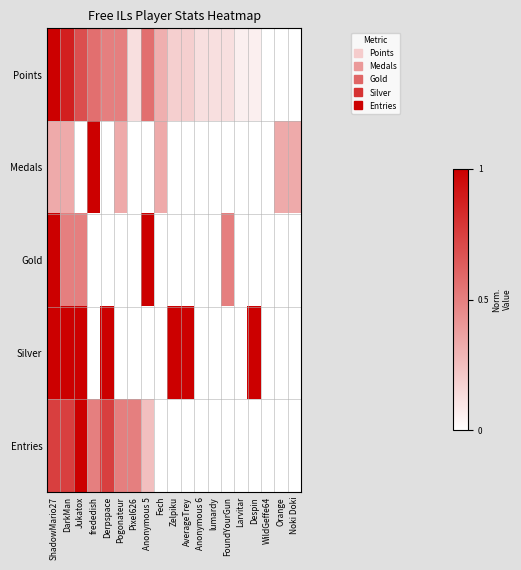

Reading right to left, extract all data points from this chart.

Points: Noki Doki=0.0	Orange=0.0	WildGeffe64=0.0	Despin=0.1	Larvitar=0.1	FoundYourGun=0.1	lumardy=0.1	Anonymous 6=0.1	AverageTrey=0.2	Zelpiku=0.2	Fech=0.3	Anonymous 5=0.6	Pixel626=0.1	Pogonateur=0.5	Derpspace=0.5	frededish=0.6	Jukatox=0.7	DarkMan=0.9	ShadowMario27=1.0
Medals: Noki Doki=0.3	Orange=0.3	WildGeffe64=0.0	Despin=0.0	Larvitar=0.0	FoundYourGun=0.0	lumardy=0.0	Anonymous 6=0.0	AverageTrey=0.0	Zelpiku=0.0	Fech=0.3	Anonymous 5=0.0	Pixel626=0.0	Pogonateur=0.3	Derpspace=0.0	frededish=1.0	Jukatox=0.0	DarkMan=0.3	ShadowMario27=0.3
Gold: Noki Doki=0.0	Orange=0.0	WildGeffe64=0.0	Despin=0.0	Larvitar=0.0	FoundYourGun=0.5	lumardy=0.0	Anonymous 6=0.0	AverageTrey=0.0	Zelpiku=0.0	Fech=0.0	Anonymous 5=1.0	Pixel626=0.0	Pogonateur=0.0	Derpspace=0.0	frededish=0.0	Jukatox=0.5	DarkMan=0.5	ShadowMario27=1.0
Silver: Noki Doki=0.0	Orange=0.0	WildGeffe64=0.0	Despin=1.0	Larvitar=0.0	FoundYourGun=0.0	lumardy=0.0	Anonymous 6=0.0	AverageTrey=1.0	Zelpiku=1.0	Fech=0.0	Anonymous 5=0.0	Pixel626=0.0	Pogonateur=0.0	Derpspace=1.0	frededish=0.0	Jukatox=1.0	DarkMan=1.0	ShadowMario27=1.0
Entries: Noki Doki=0.0	Orange=0.0	WildGeffe64=0.0	Despin=0.0	Larvitar=0.0	FoundYourGun=0.0	lumardy=0.0	Anonymous 6=0.0	AverageTrey=0.0	Zelpiku=0.0	Fech=0.0	Anonymous 5=0.2	Pixel626=0.5	Pogonateur=0.5	Derpspace=0.8	frededish=0.5	Jukatox=1.0	DarkMan=0.8	ShadowMario27=0.8